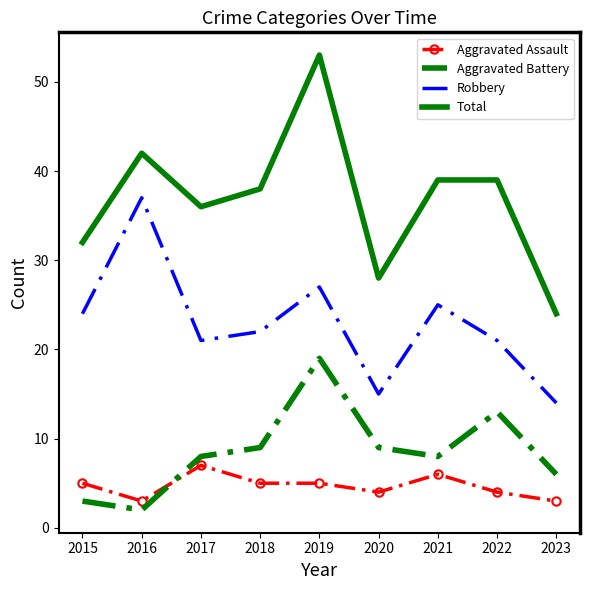

Reading left to right, extract all data points from this chart.

Aggravated Assault: 5	3	7	5	5	4	6	4	3
Aggravated Battery: 3	2	8	9	19	9	8	13	6
Robbery: 24	37	21	22	27	15	25	21	14
Total: 32	42	36	38	53	28	39	39	24